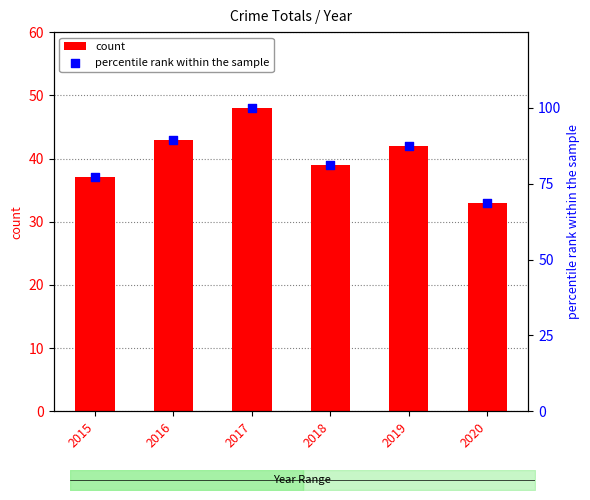

Is the value of percentile rank within the sample at 2015 greater than the value of count at 2018?

Yes